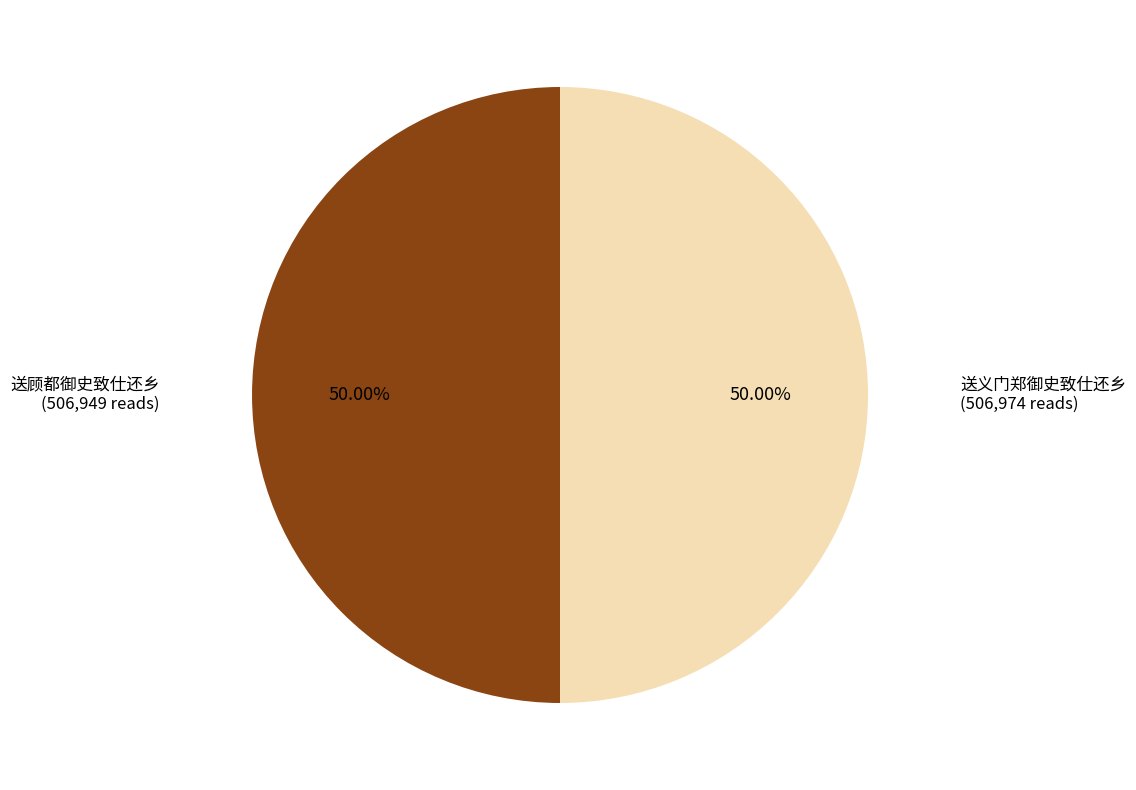

What percentage is the 送义门郑御史致仕还乡 slice, to the nearest percent?

50%